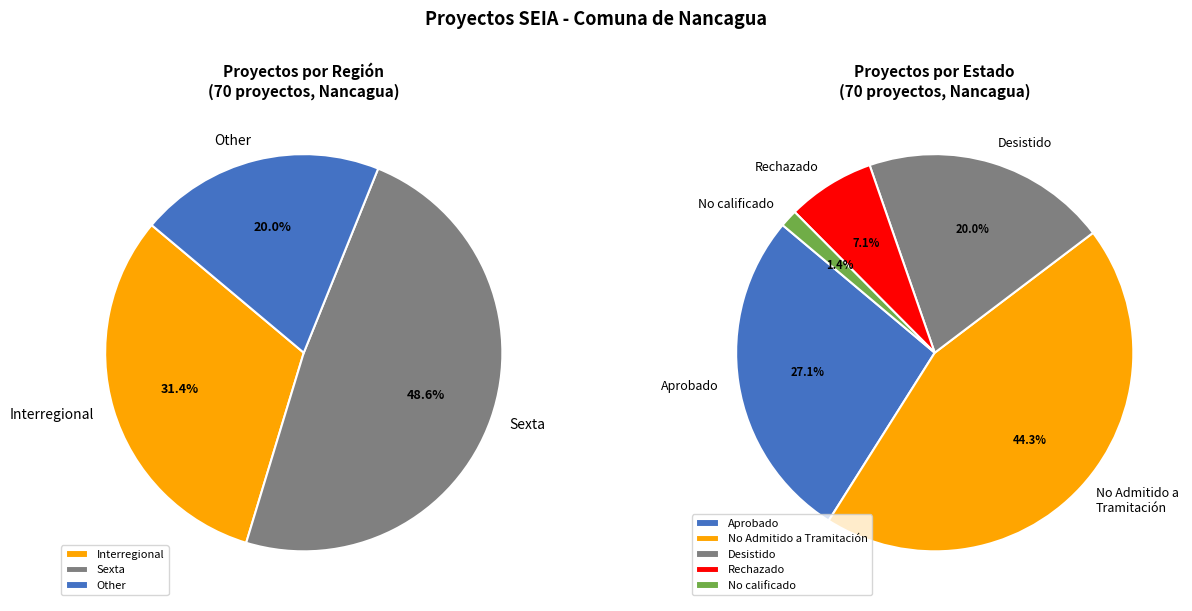

Which has a higher value, Other or Interregional?

Interregional